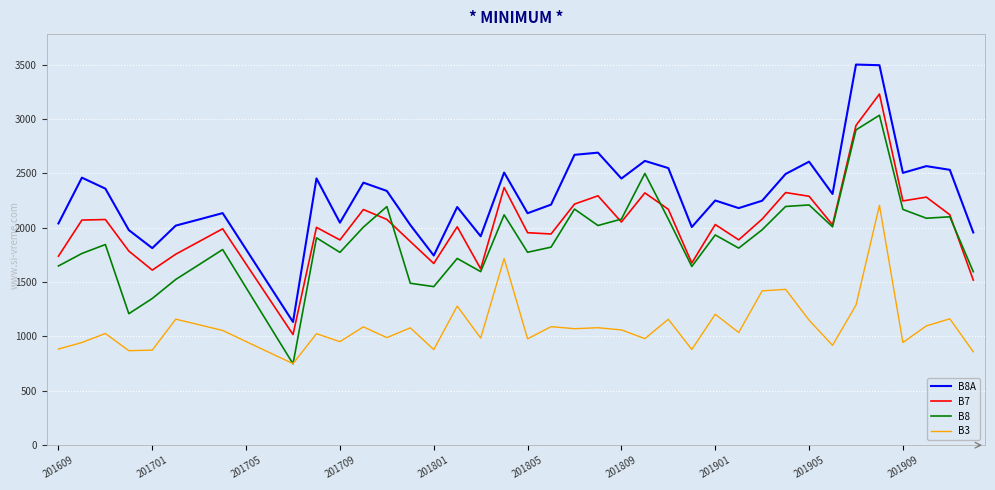

List the series in order of their peak value, lowest first.

B3, B8, B7, B8A